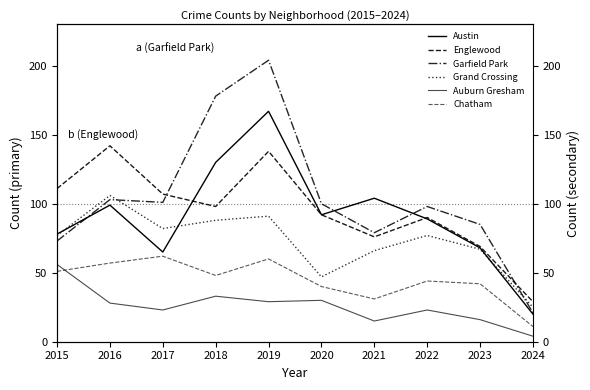

True or false: Garfield Park and Chatham cross at least once.

False